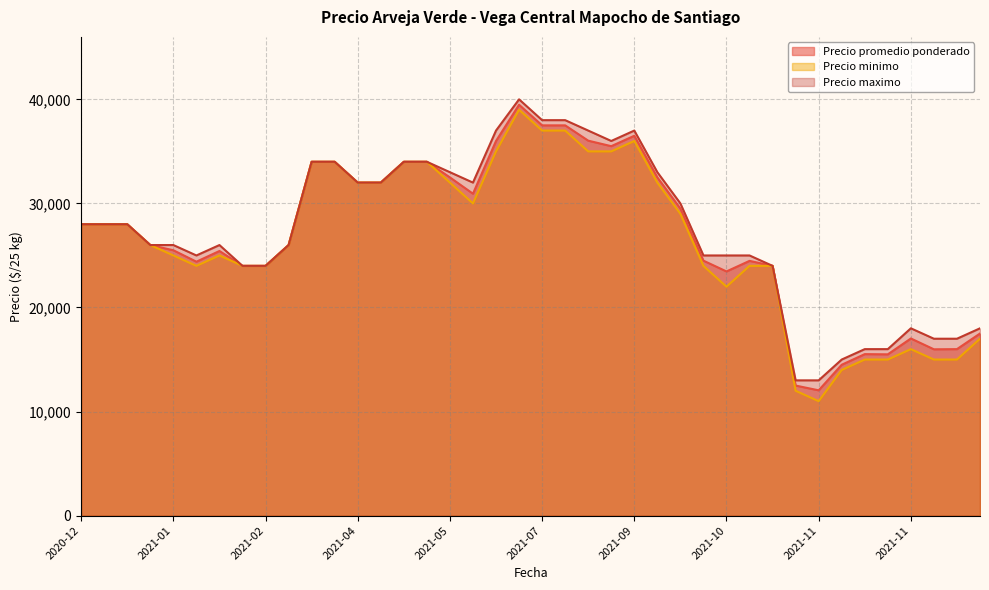

At 2021-09-16, list the series in order from largest to smallest.

Precio maximo, Precio promedio ponderado, Precio minimo